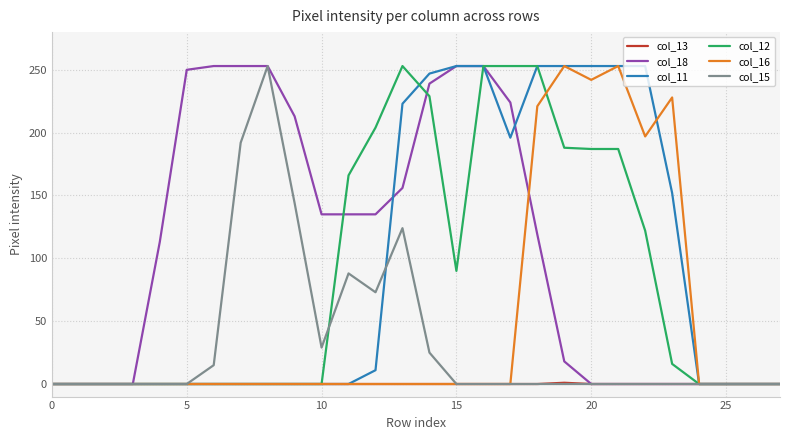

Which series has the largest total across all categories?

col_18